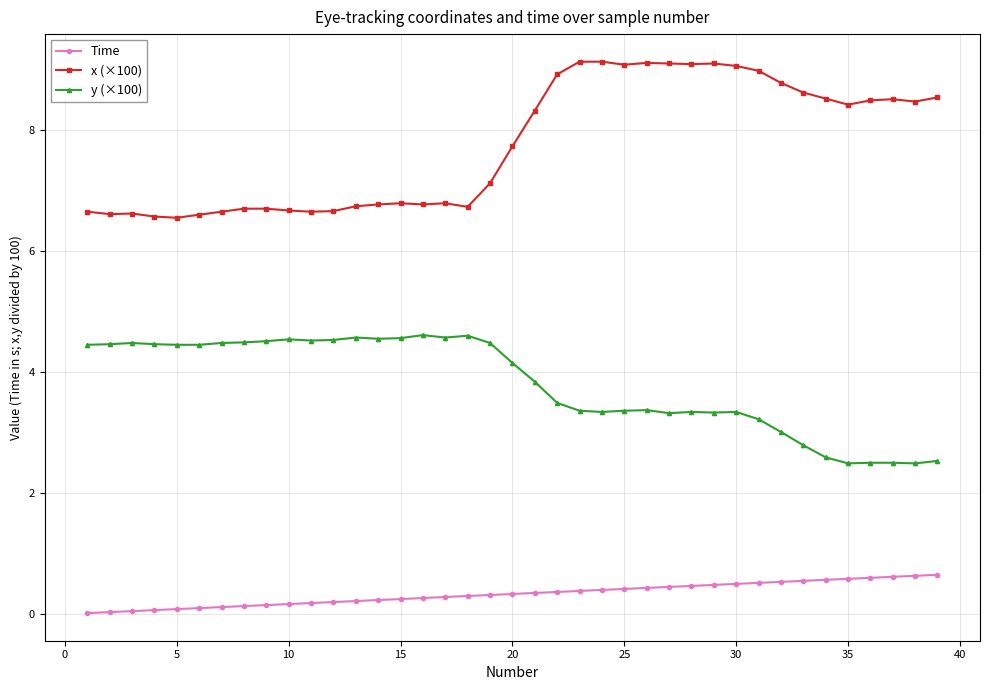

What is the maximum value shown in the chart?

9.1